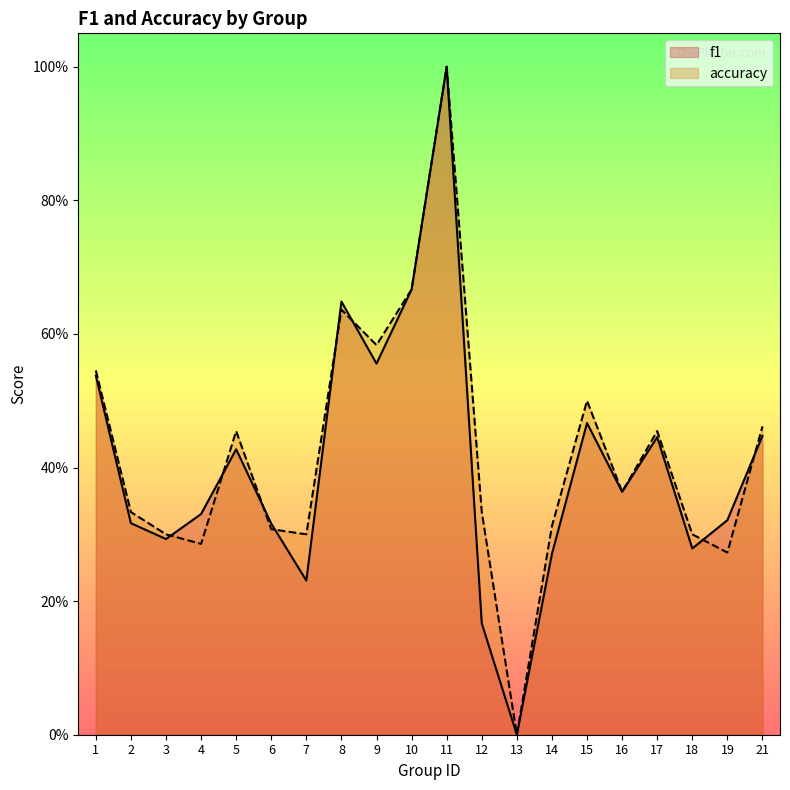

Is it true that accuracy equals 0.6 at 8?

True